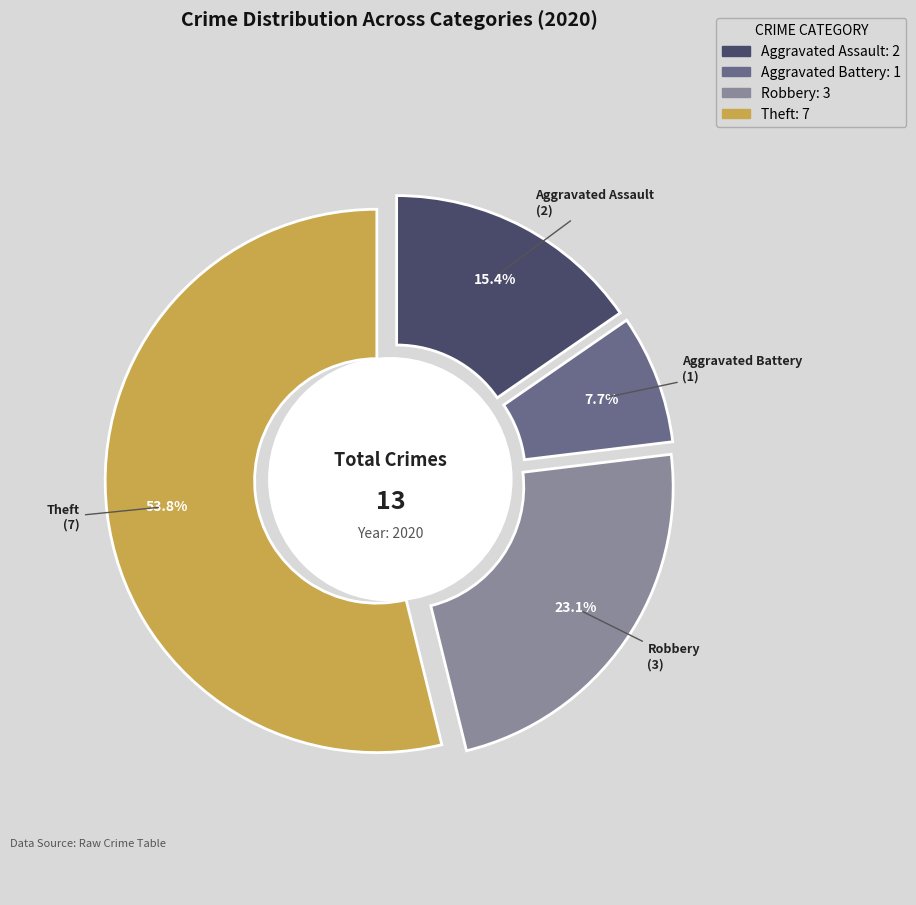

Count the number of slices in the pie.

4